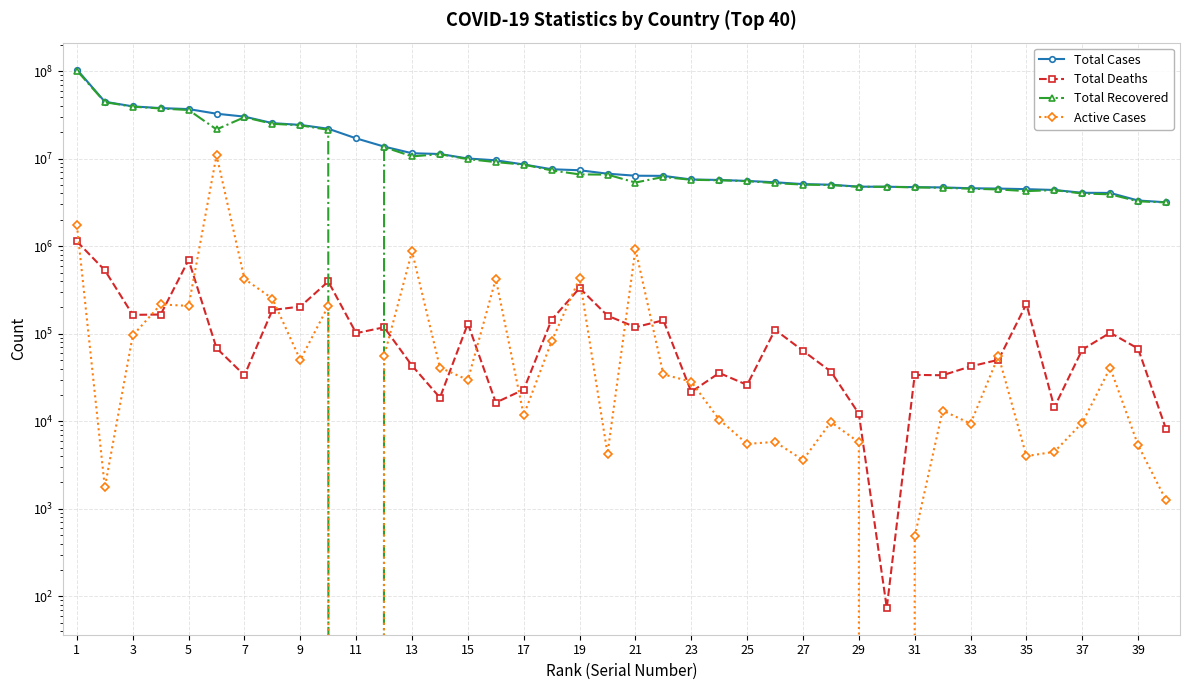

True or false: Total Deaths has a value of 1799025 at 1.

False